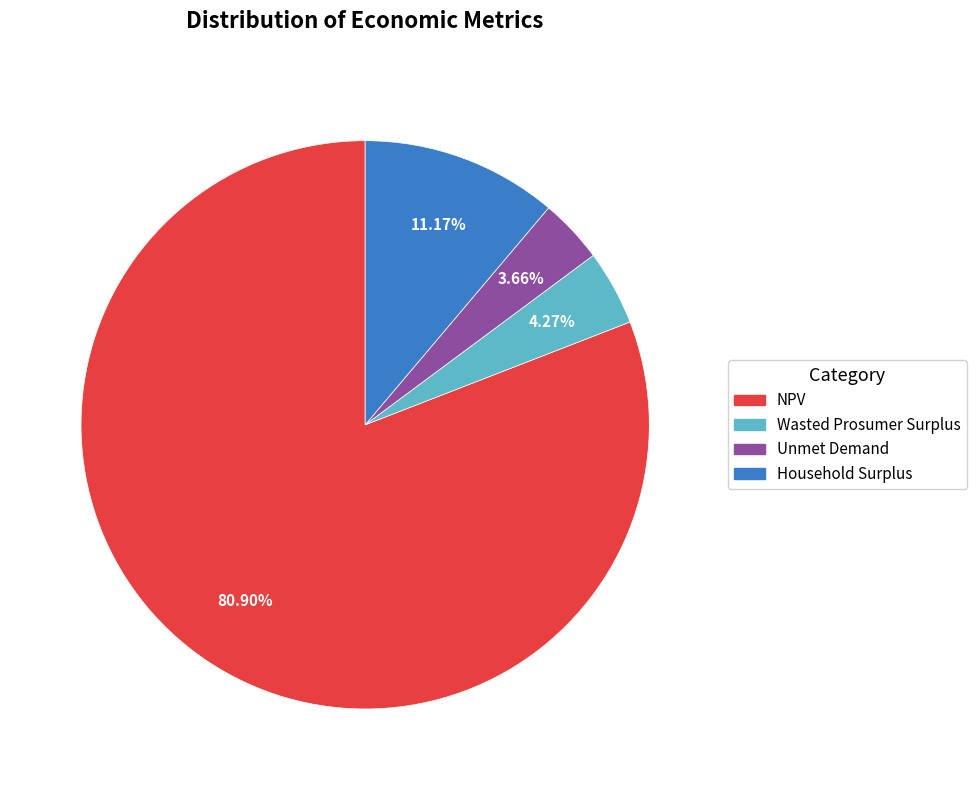

Which has a higher value, Household Surplus or Wasted Prosumer Surplus?

Household Surplus